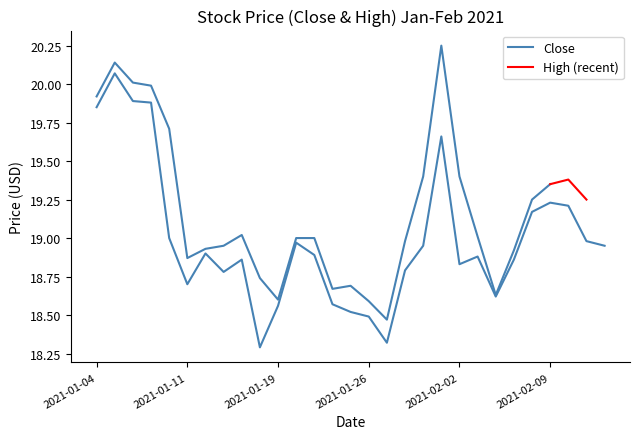

Read the value at 2021-01-28.

18.8